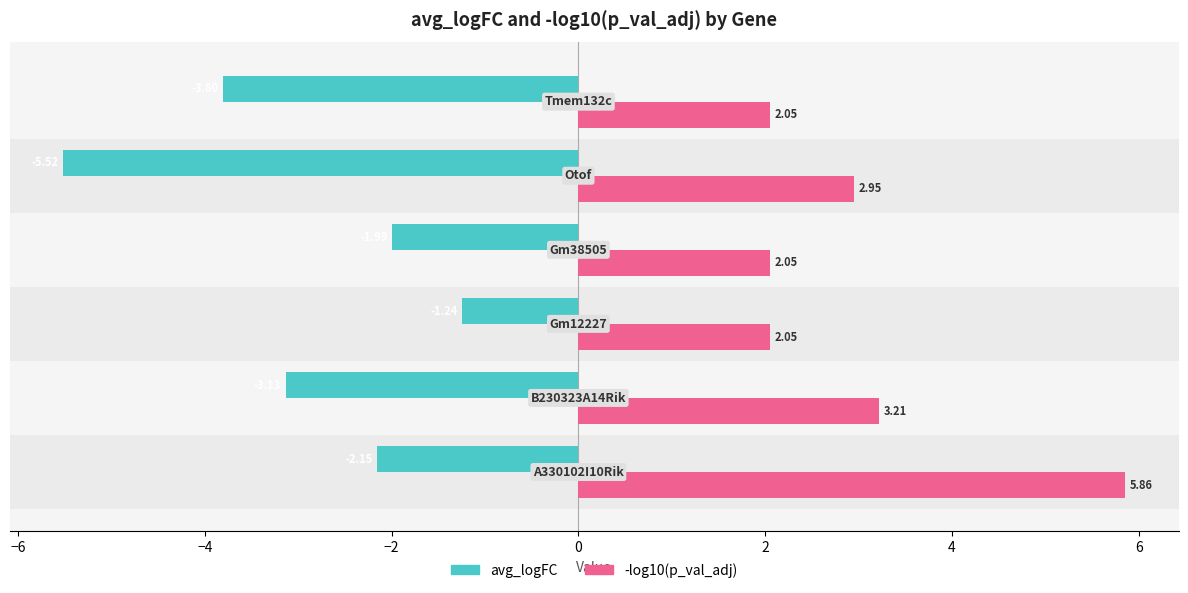

Rank the series by their maximum value, from highest to lowest.

-log10(p_val_adj), avg_logFC